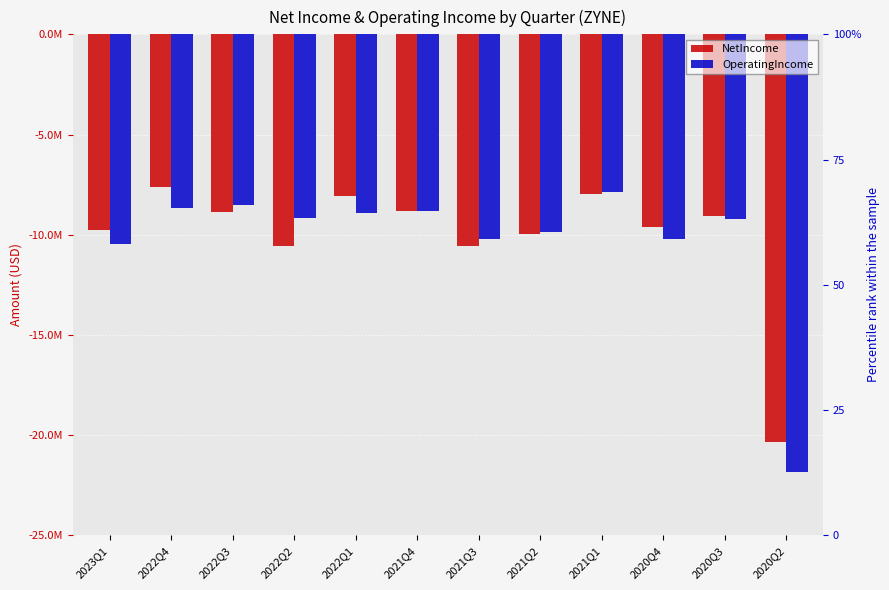

How many bars are there in each group?

2